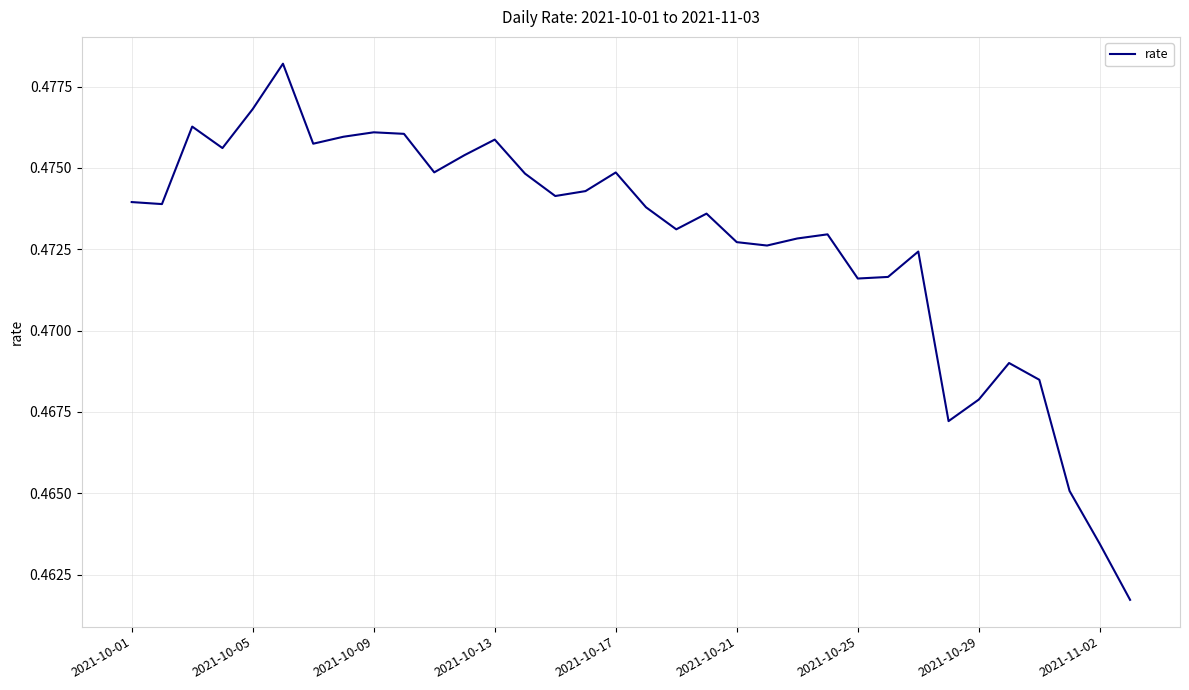

How many lines are shown in the chart?

1